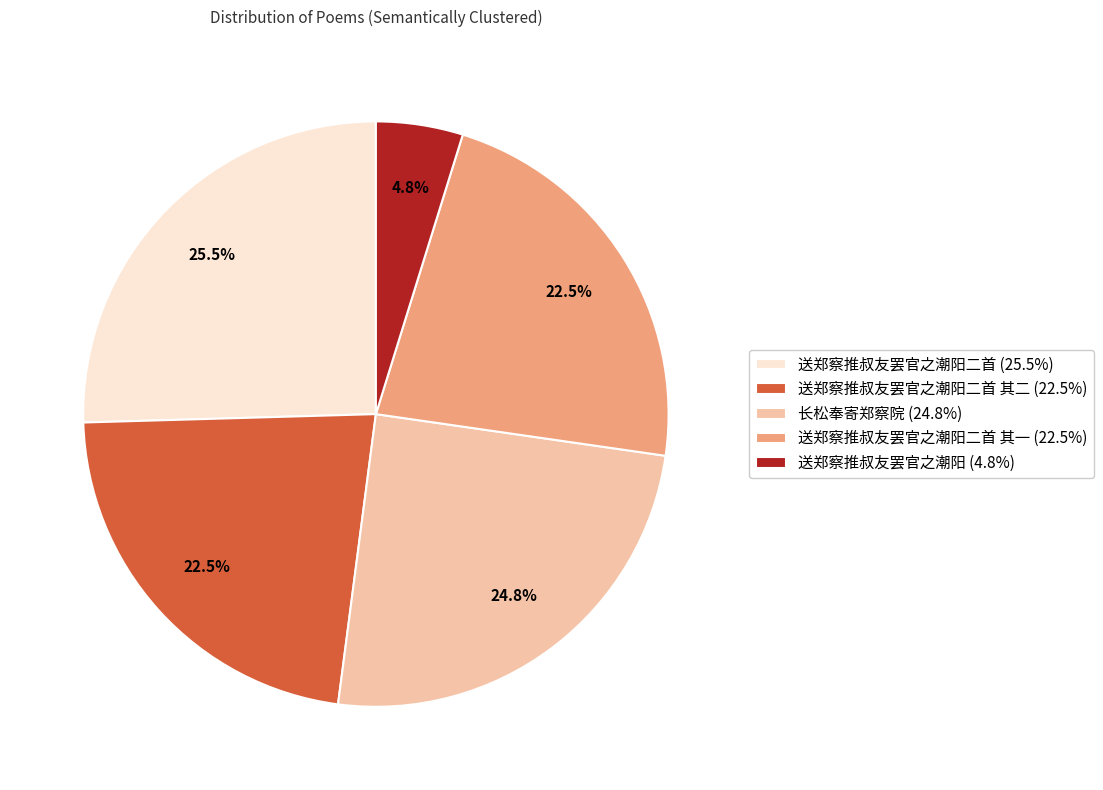

What is the largest slice in the pie chart?

送郑察推叔友罢官之潮阳二首 (25.5%)